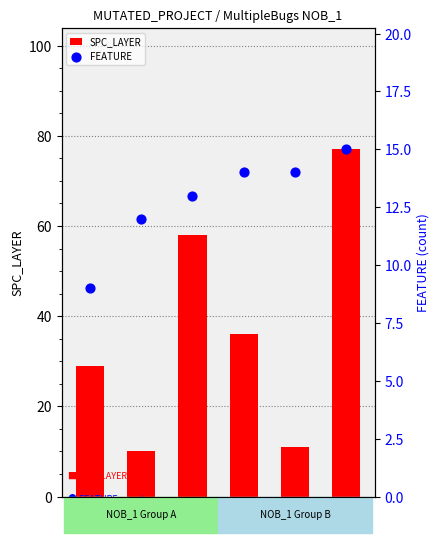

What is the total value across all series at 448?

38